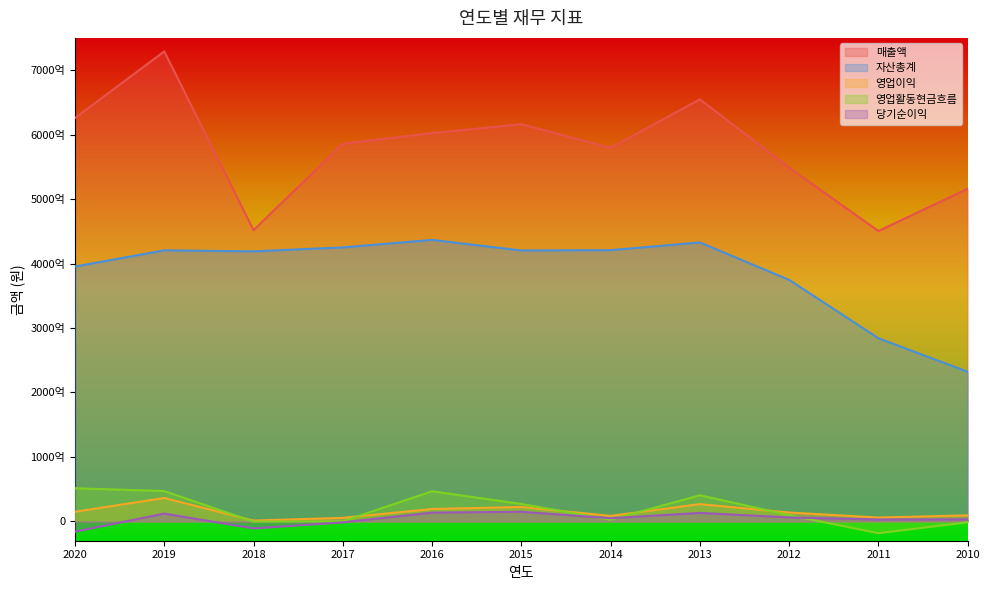

The value of 당기순이익 at 2010 is 2013534654. True or false?

False